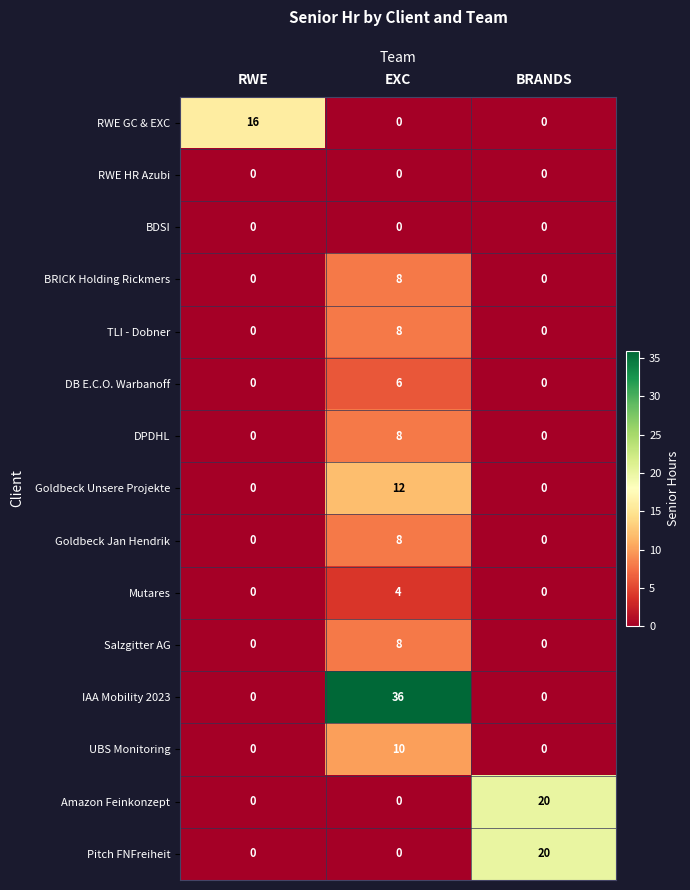

How many distinct data groups are displayed?

15